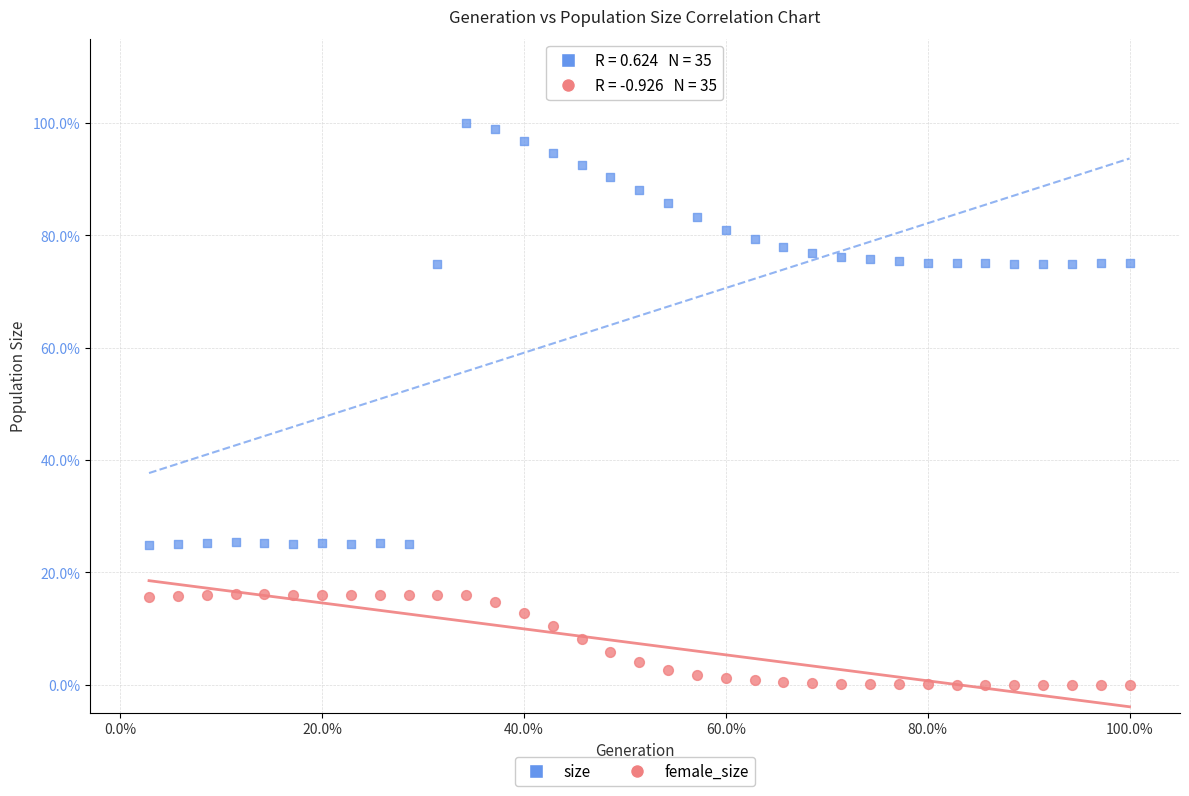

What are all the series names shown in the legend?

size, female_size